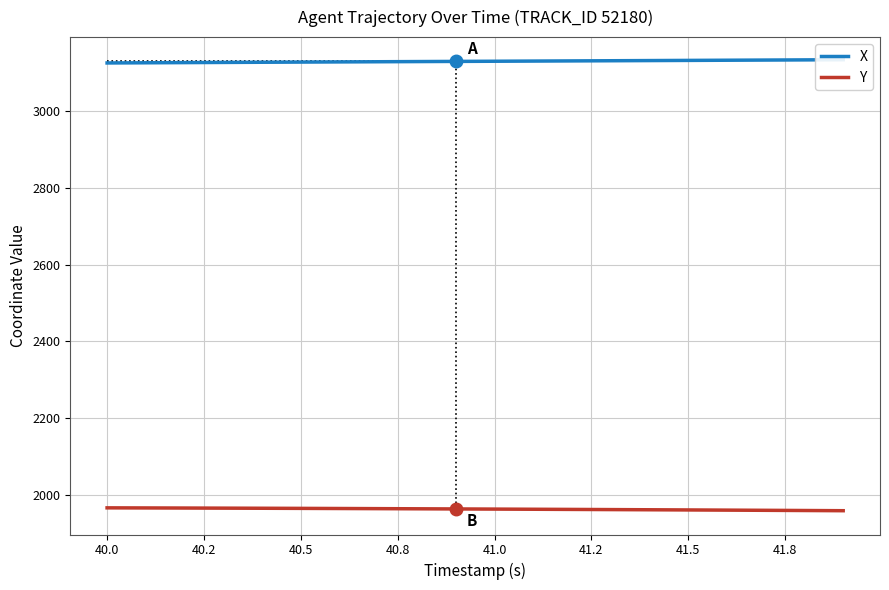

What is the lowest value of the Y series?

1958.1